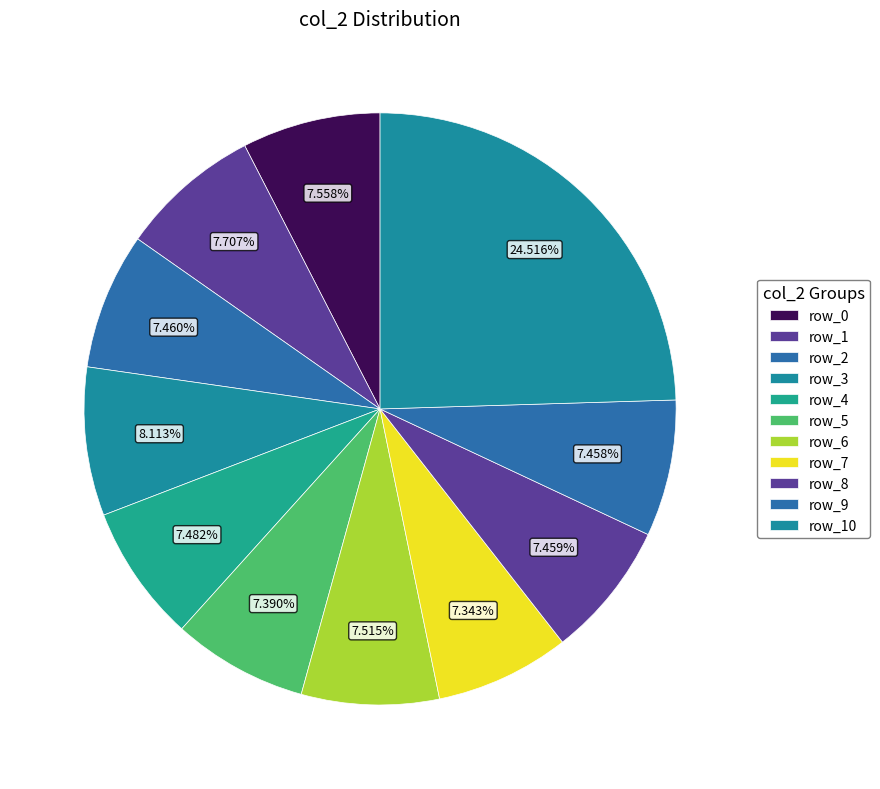

What percentage do row_0 and row_6 together represent?

15.1%